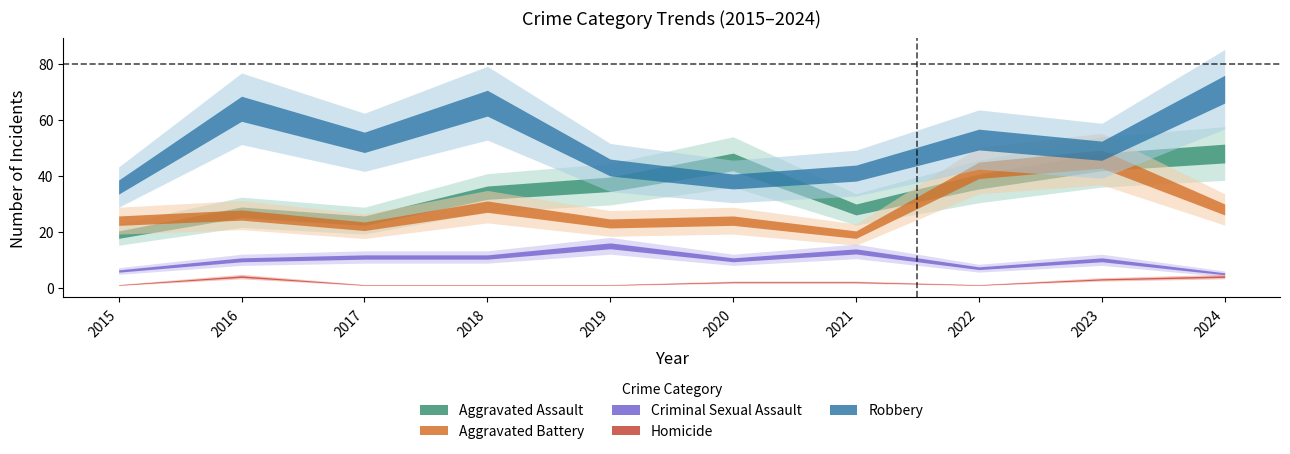

What is the lowest value of the Homicide series?

1